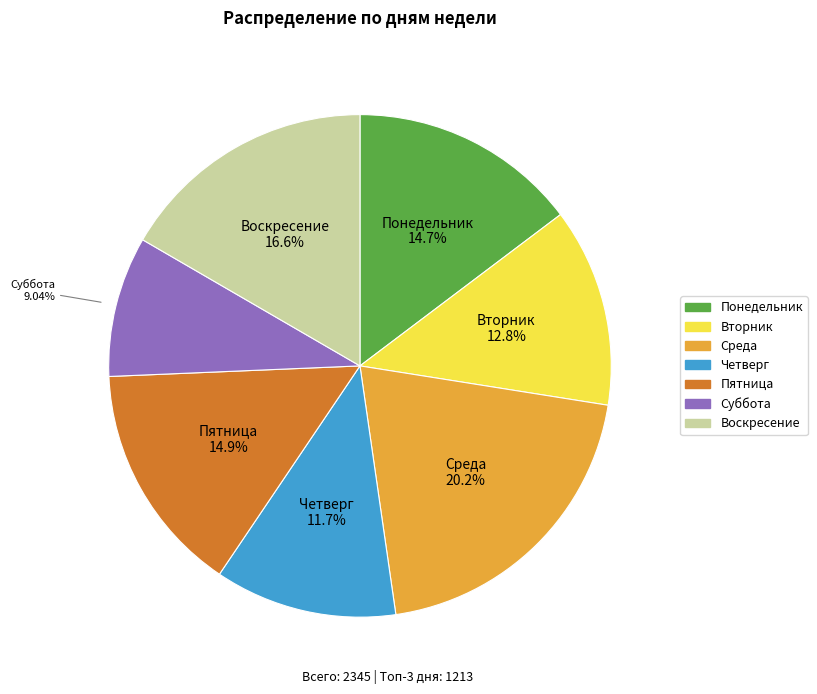

True or false: Воскресение accounts for 17% of the total.

True